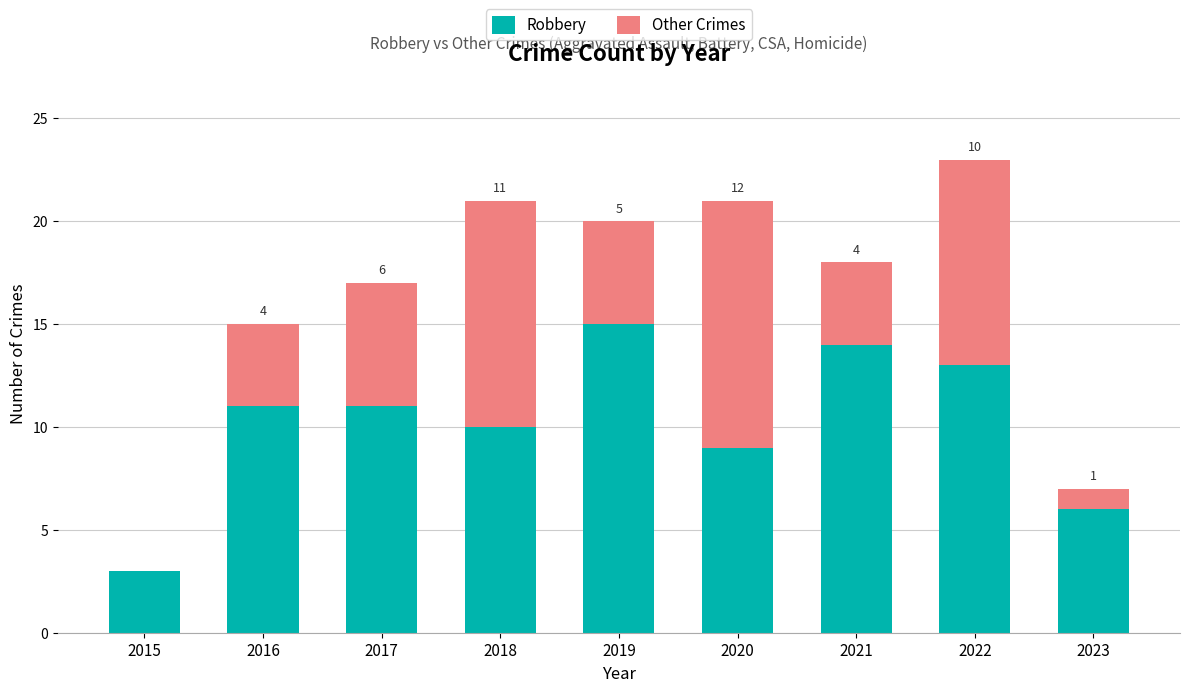

At which category is the sum across all series the highest?

2022